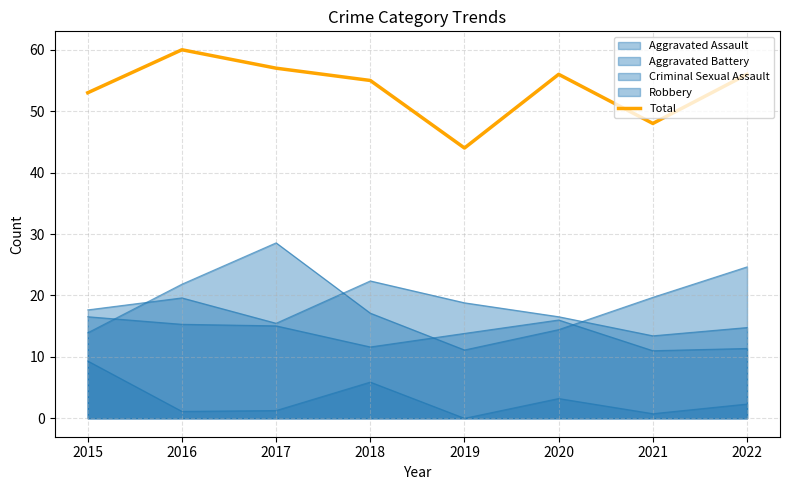

List the labels in order of value, largest first.

2016, 2017, 2020, 2022, 2018, 2015, 2021, 2019